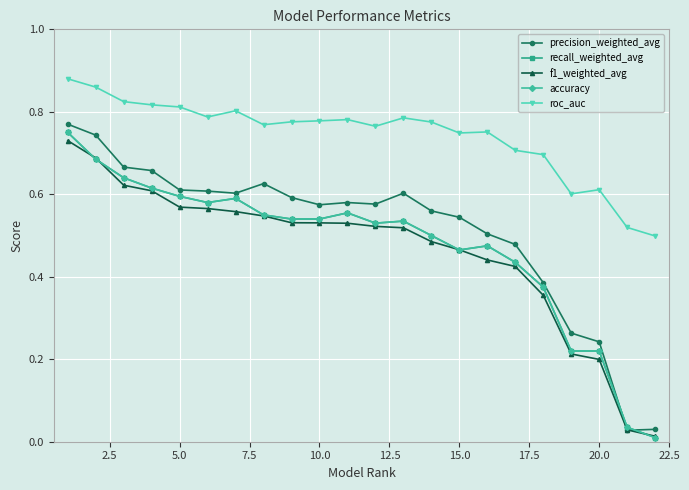

Does the chart have visible grid lines?

Yes